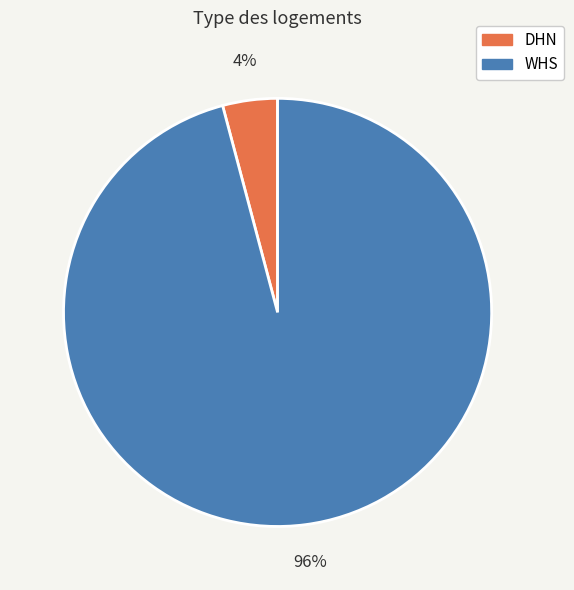

To the nearest percent, what is the combined percentage of WHS and DHN?

100%